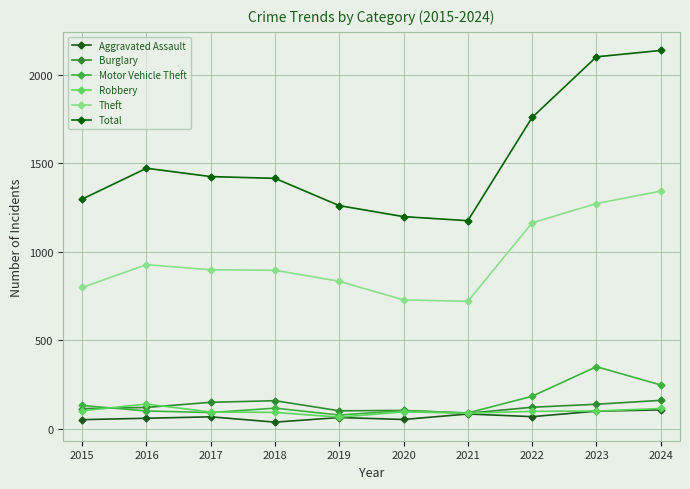

At how many categories does at least one series exceed 1587?

3